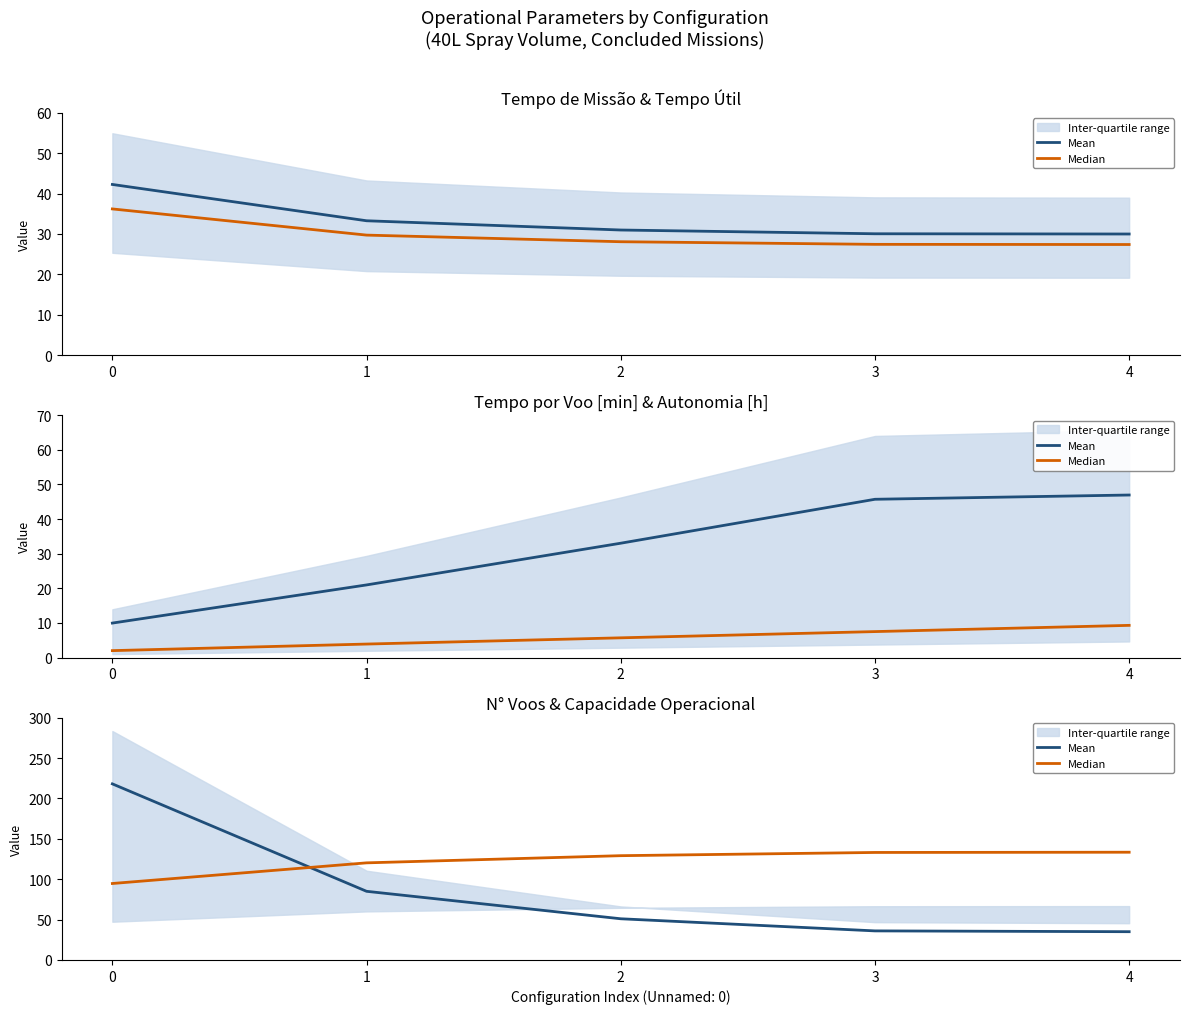

What is the average value of the Median series?

122.1